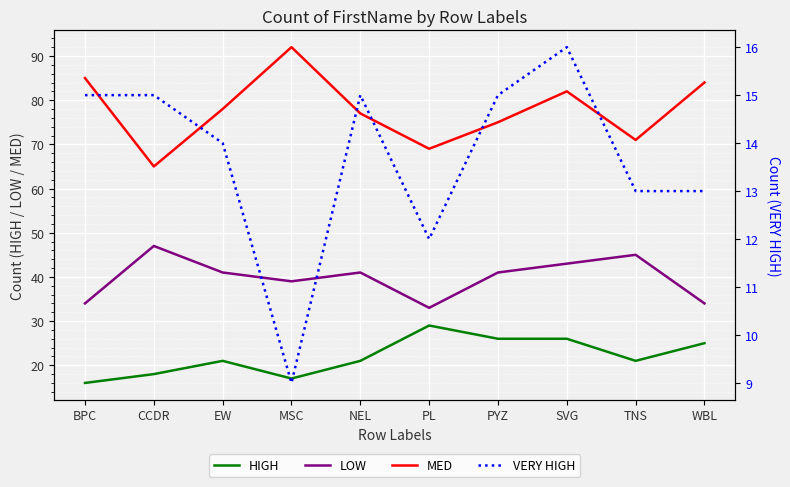

True or false: MED and VERY HIGH cross at least once.

False